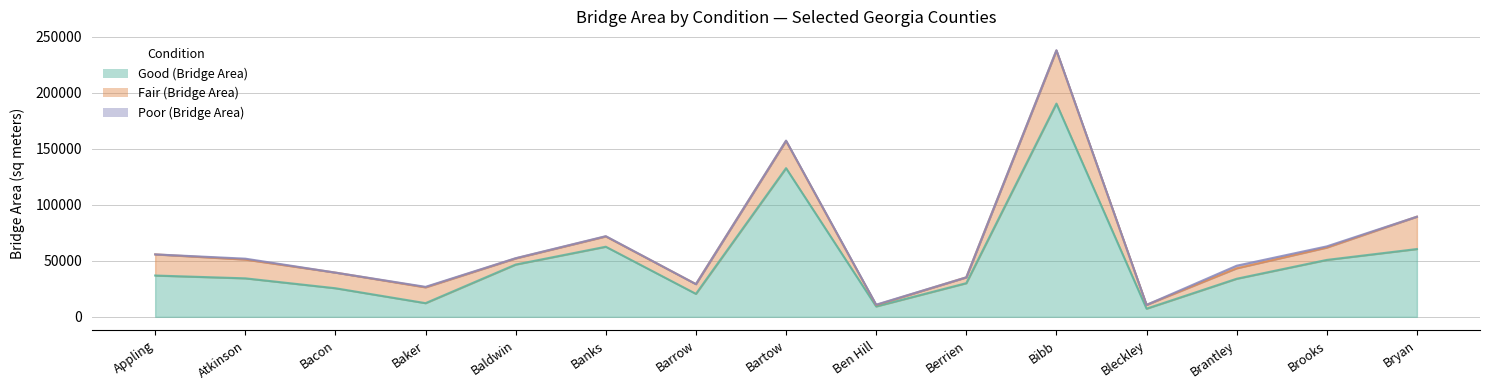

What is the sum of all Good (Bridge Area) values?

753998.5